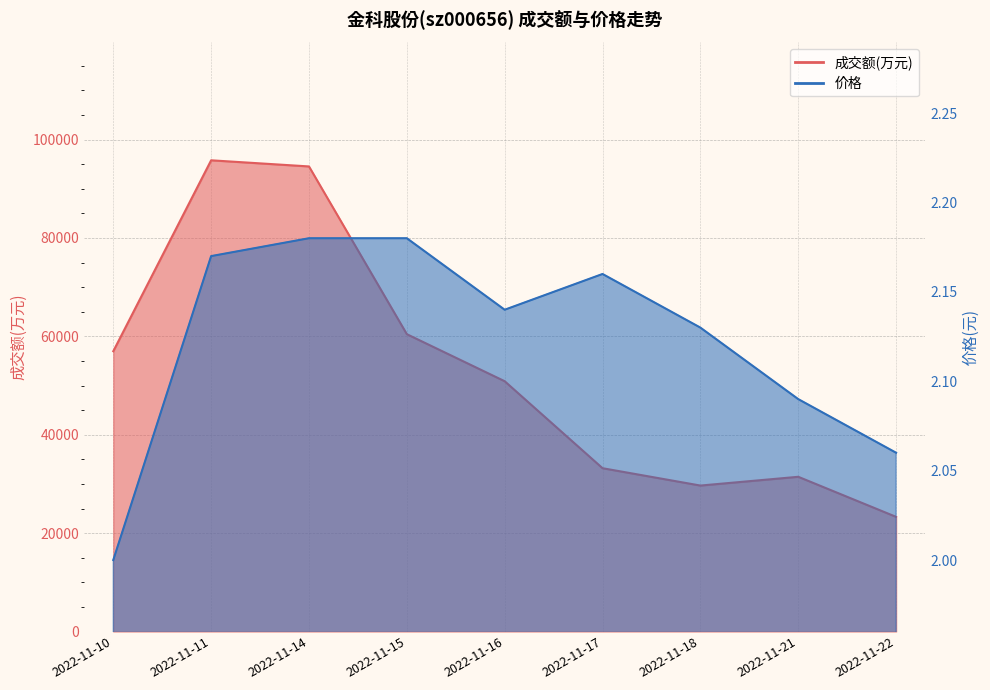

What value does the 成交额(万元) series have at 2022-11-14?

94529.0